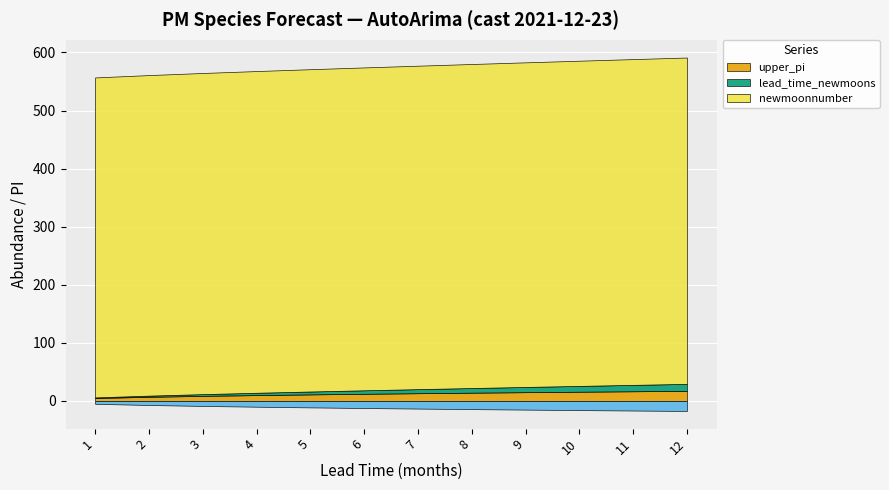

What is the greatest value displayed?

562.0